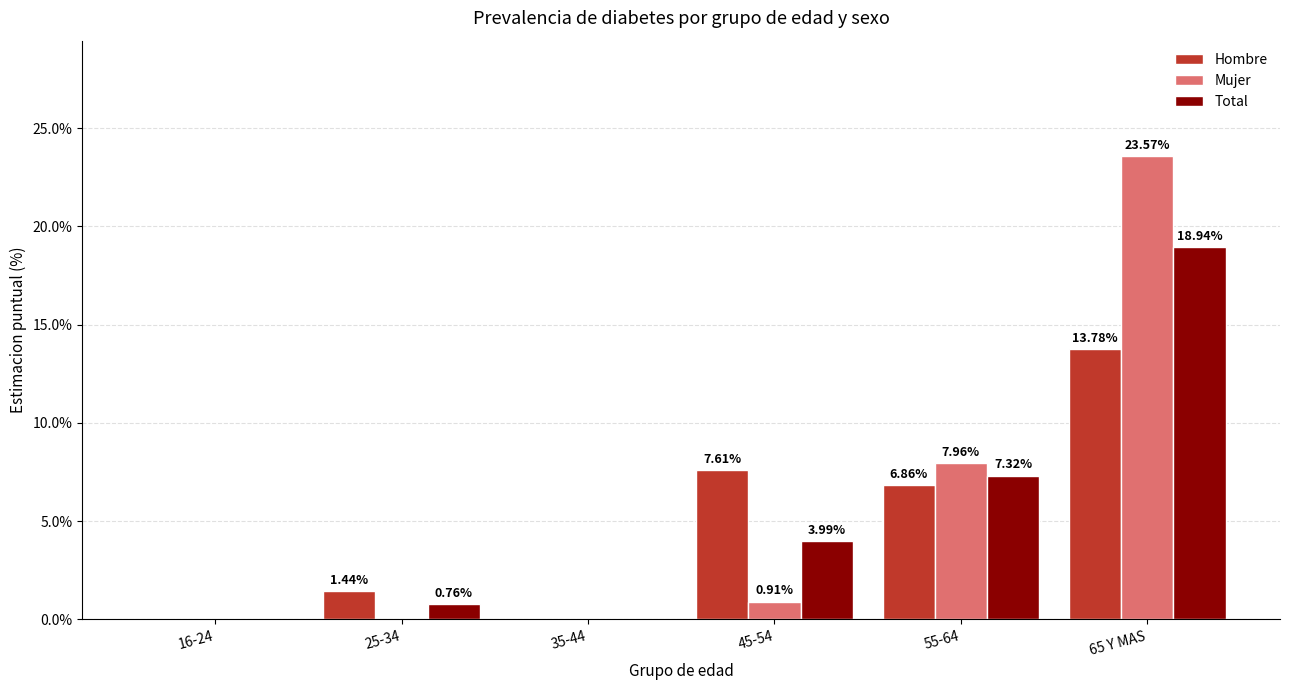

What is the sum of the Total values at 55-64 and 65 Y MAS?

26.3